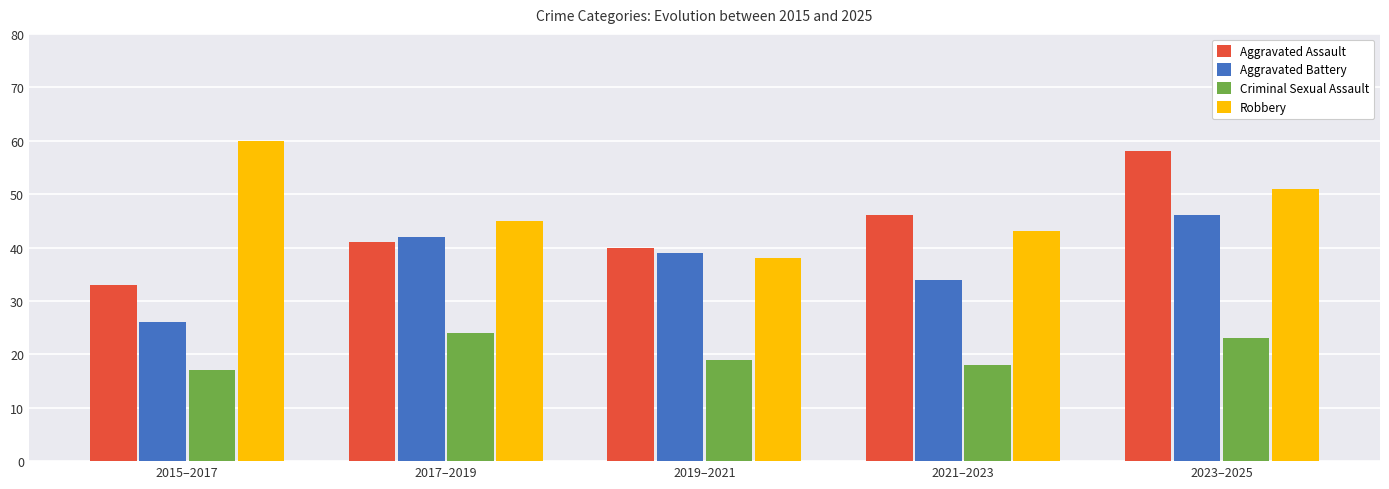

What is the average value of the Criminal Sexual Assault series?

20